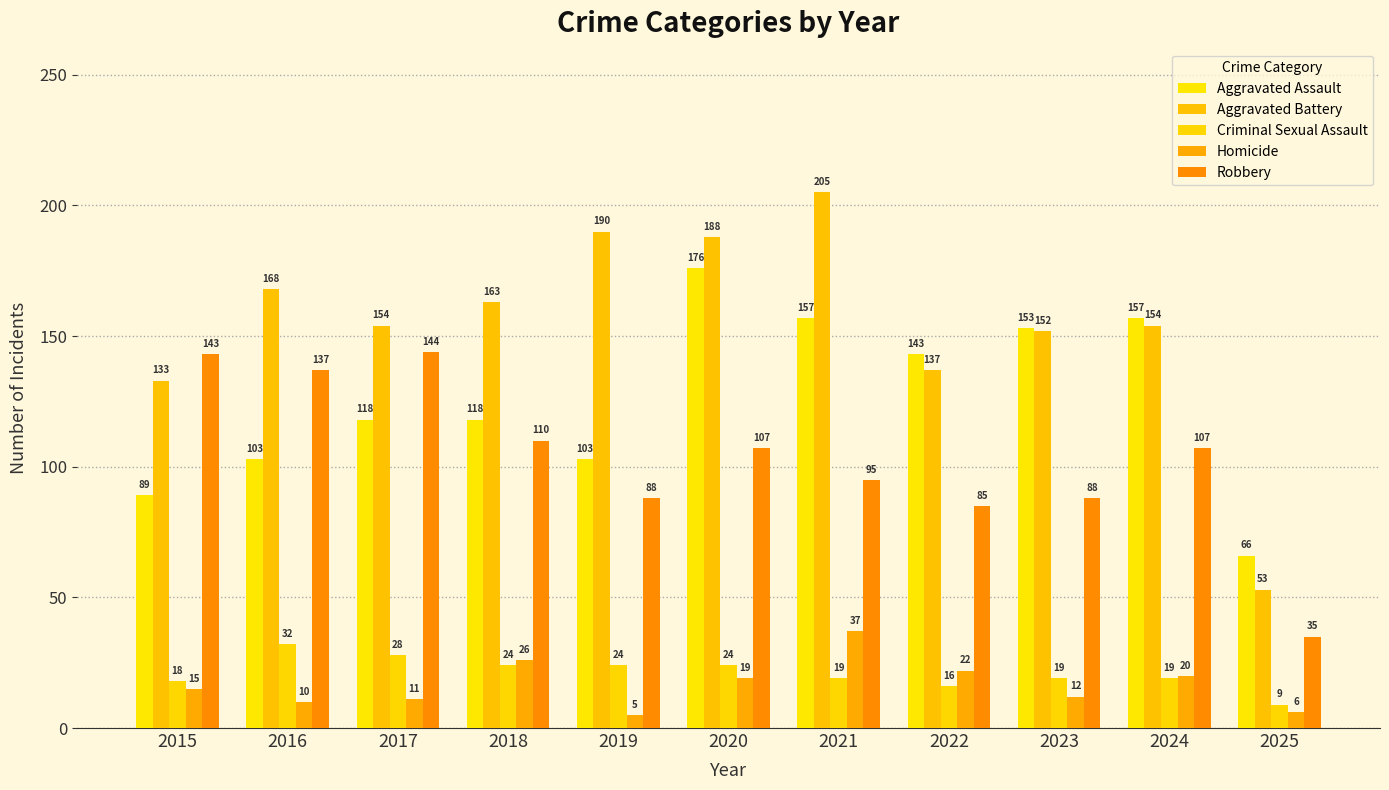

How many bars are there in each group?

5